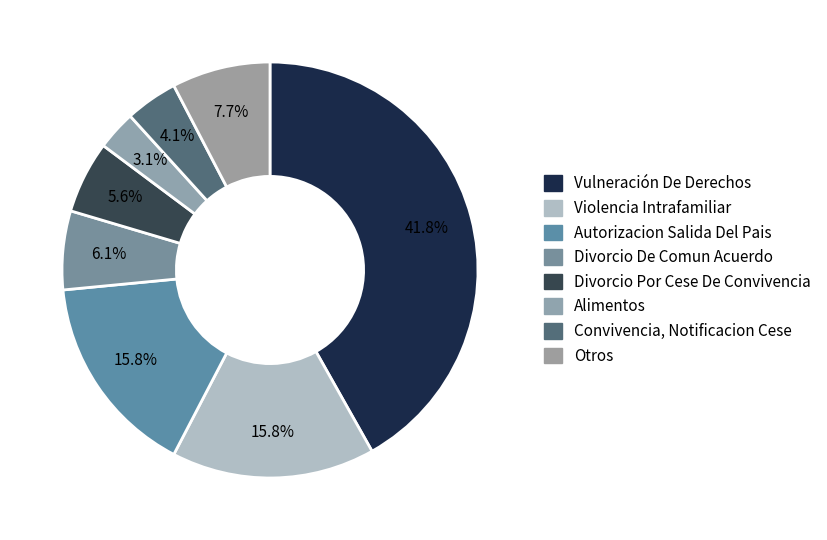

What is the ratio of the value at Vulneración De Derechos to the value at Violencia Intrafamiliar?

2.6